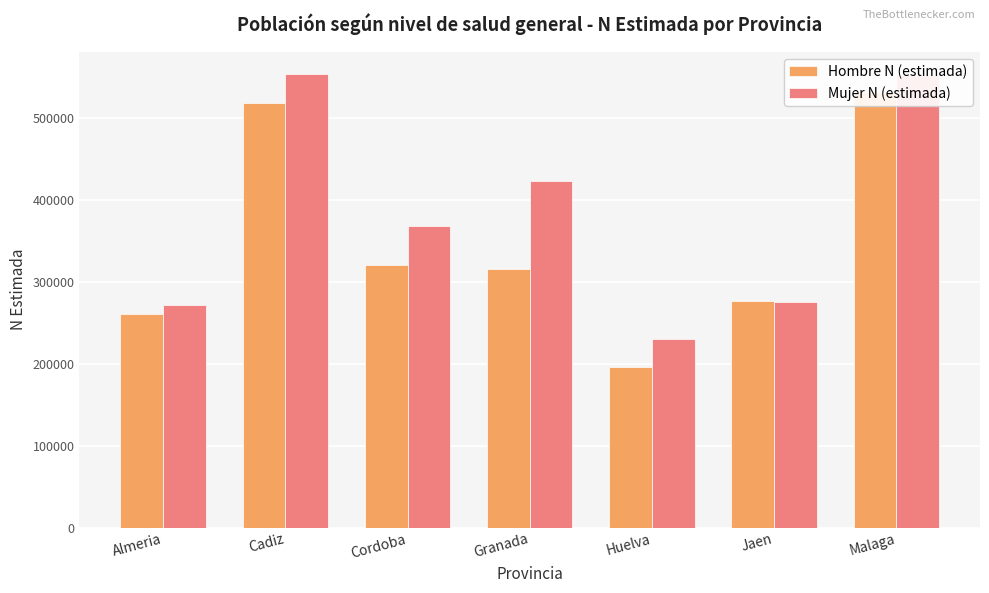

Rank the series by their average value, from lowest to highest.

Hombre N (estimada), Mujer N (estimada)